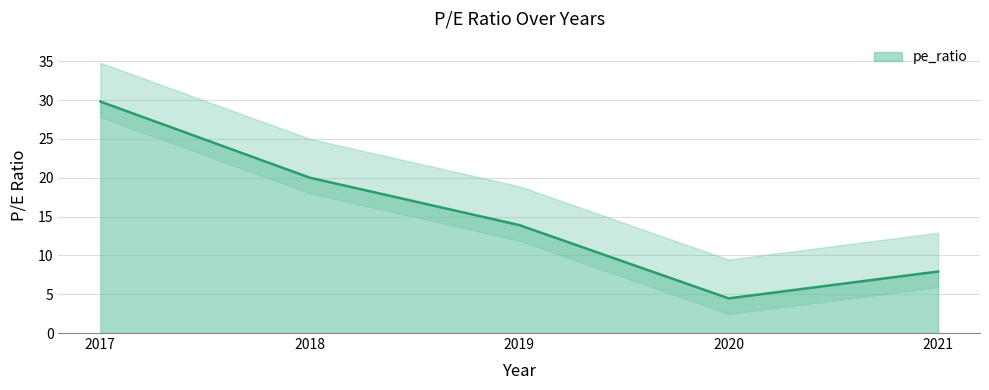

What is the change in value from 2017 to 2019?

-15.9